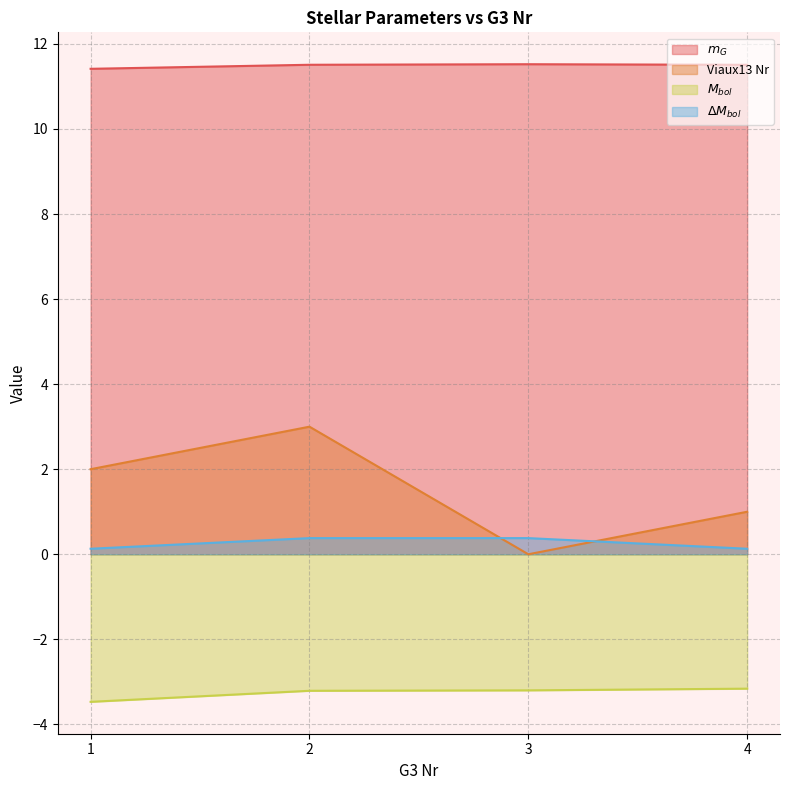

What is the average value of the $ M_{bol} $ series?

-3.3